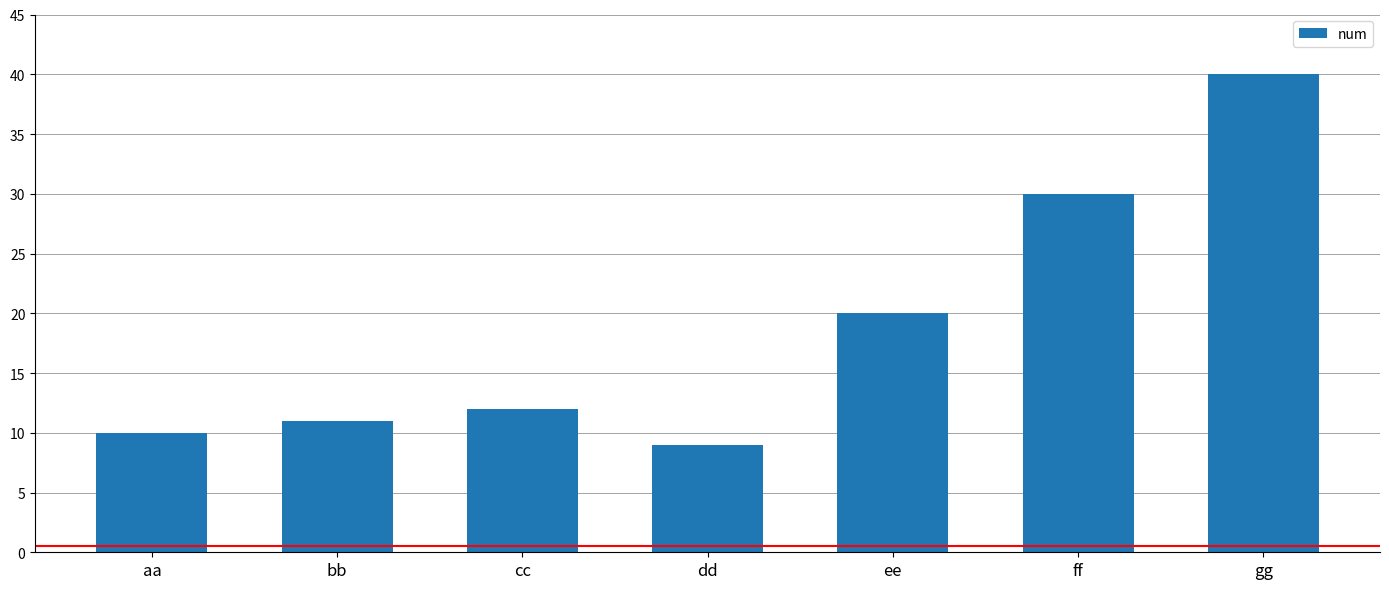

What is the label of the 7th bar from the left?

gg